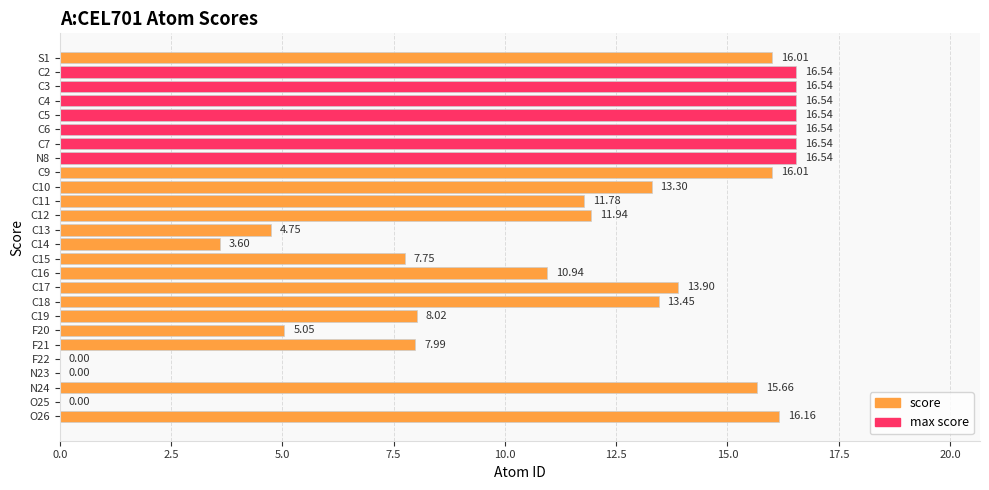

What is the change in value from C12 to F22?

-11.9